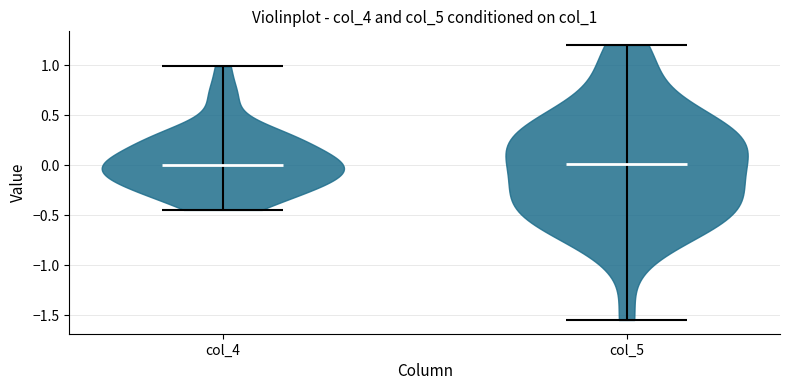

Reading left to right, read every violin against the y-axis: where its median line is, and the lowest and highest points it reaches. The values are not printed on the chart, so give them approximately, as read against the axis.

col_4: median line 0.00, lowest point -0.45, highest point 1.00
col_5: median line 0.00, lowest point -1.55, highest point 1.20